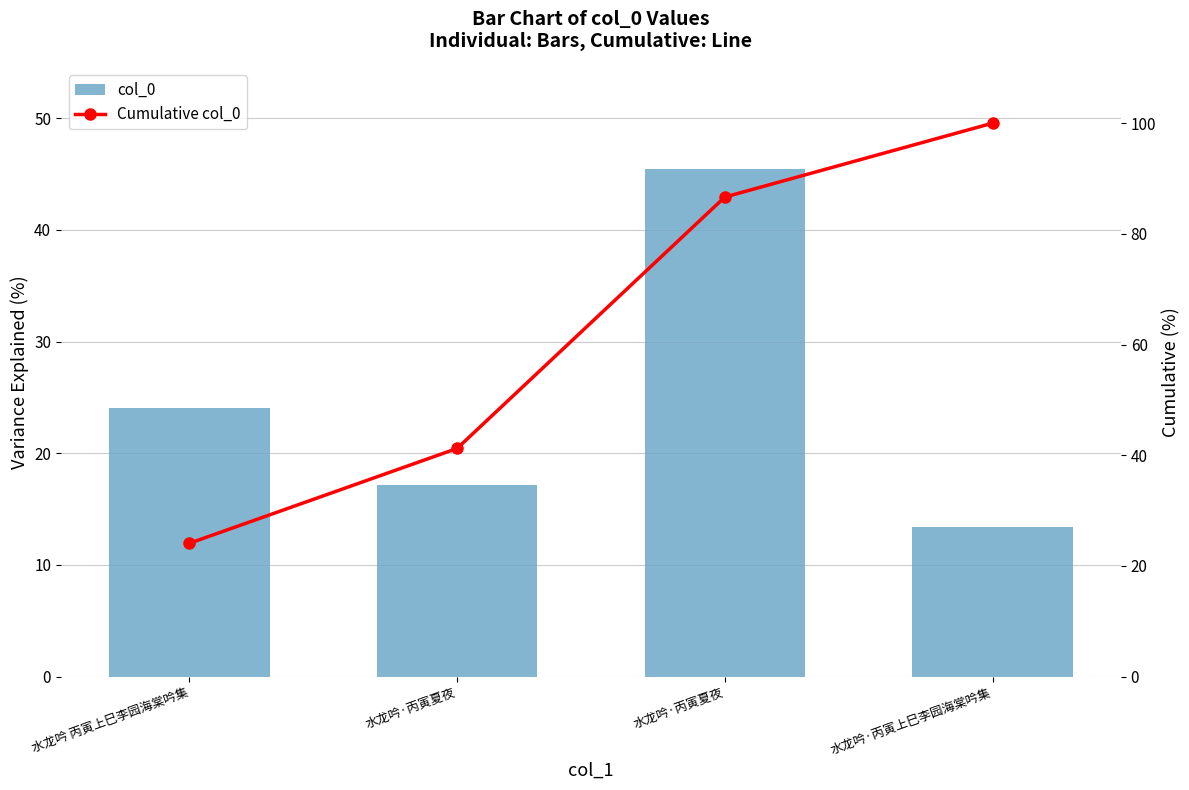

What are all the series names shown in the legend?

col_0, Cumulative col_0